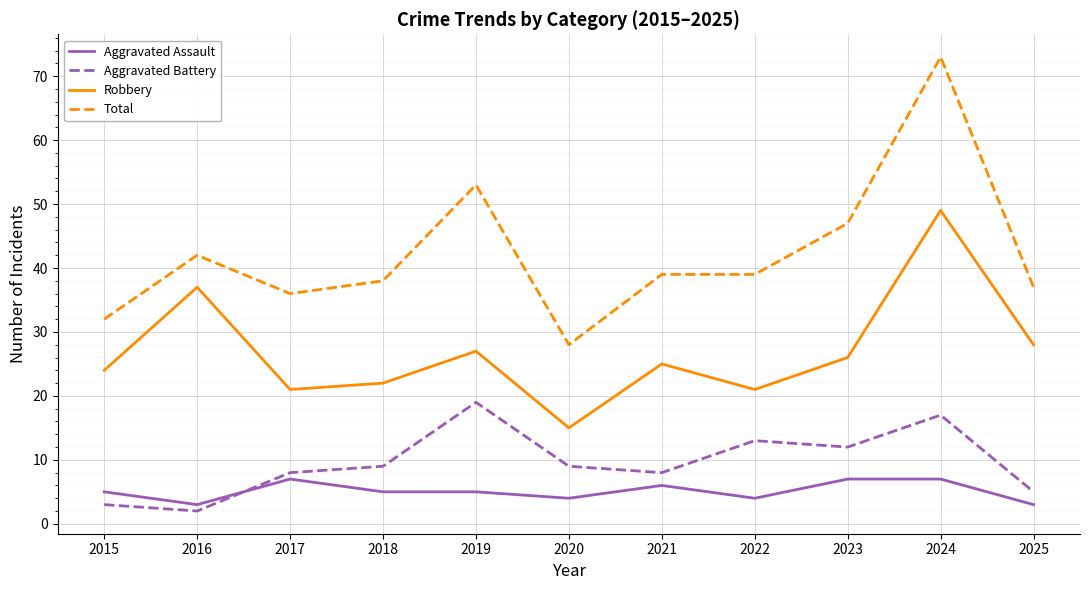

Where do Aggravated Battery and Aggravated Assault first cross each other?

2016 and 2017